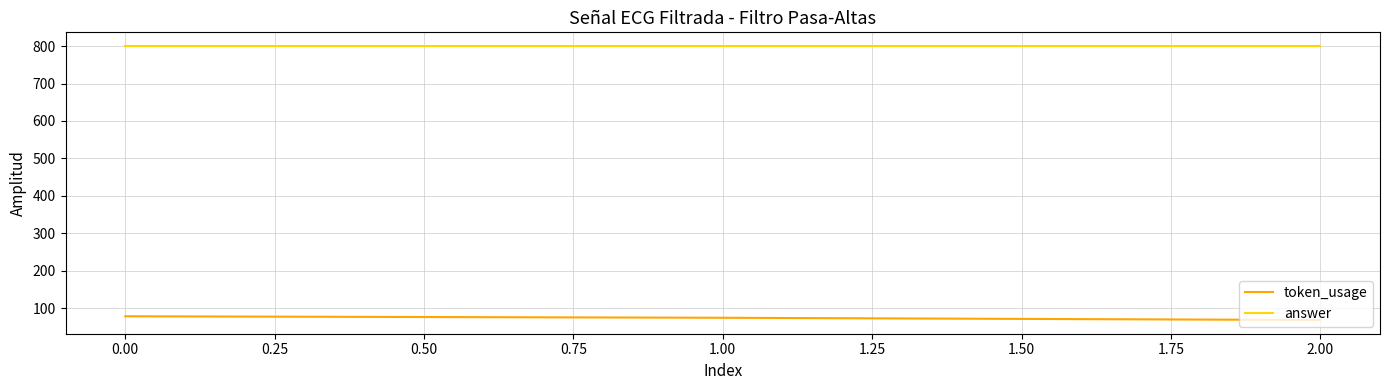

List the series in order of their overall mean, highest first.

answer, token_usage